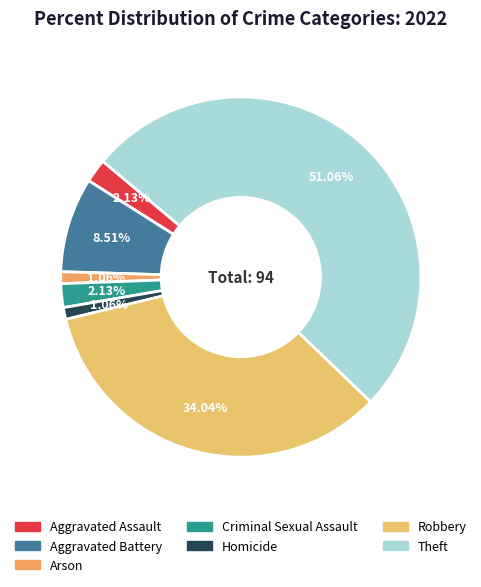

How many segments does this pie chart have?

7